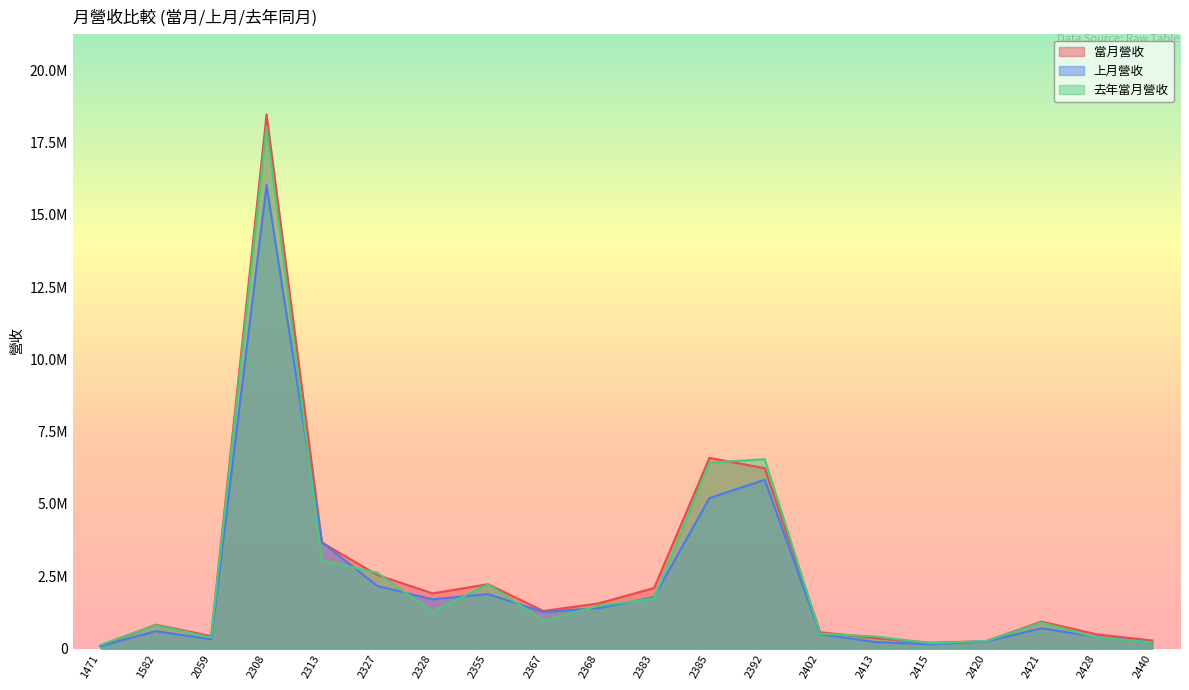

Reading left to right, transcribe all the data shown in this chart.

當月營收: 1471=102683	1582=826879	2059=430805	2308=18464898	2313=3666725	2327=2546785	2328=1908920	2355=2225714	2367=1299923	2368=1563028	2383=2093822	2385=6594380	2392=6234983	2402=565863	2413=359766	2415=200637	2420=259132	2421=933304	2428=491246	2440=279509
上月營收: 1471=85619	1582=603357	2059=322233	2308=16025797	2313=3676032	2327=2165698	2328=1702791	2355=1886634	2367=1263863	2368=1400959	2383=1783312	2385=5203731	2392=5835154	2402=501206	2413=225141	2415=150412	2420=247660	2421=703746	2428=395357	2440=214946
去年當月營收: 1471=128075	1582=809257	2059=384725	2308=18038490	2313=3047711	2327=2621626	2328=1269470	2355=2226635	2367=967510	2368=1477336	2383=1733810	2385=6431429	2392=6547833	2402=518368	2413=415553	2415=187726	2420=262251	2421=900372	2428=383974	2440=212720